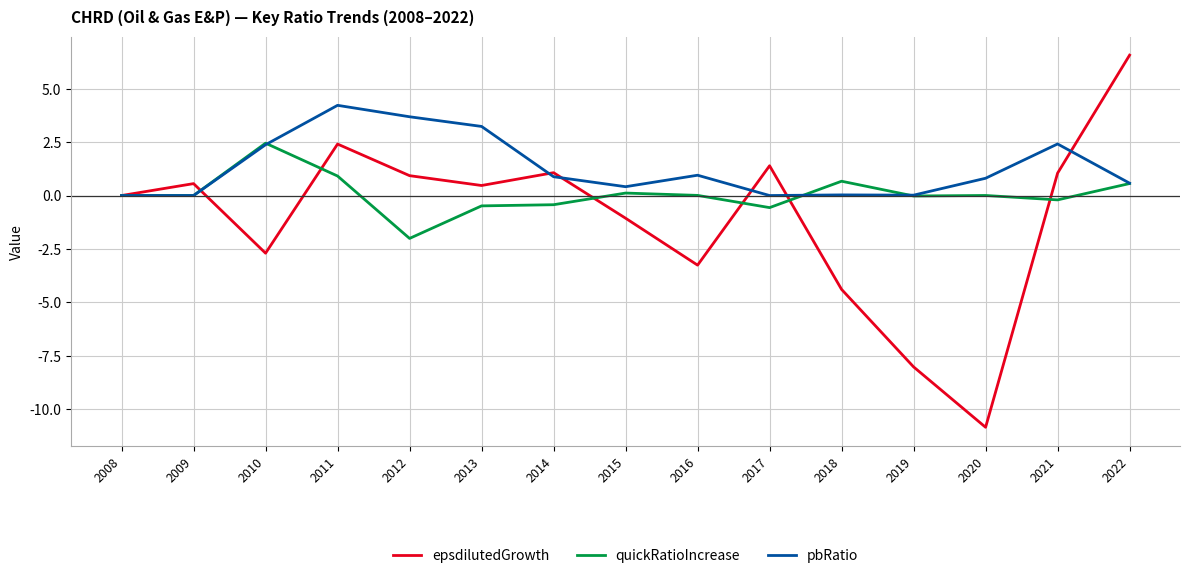

What is the lowest value of the quickRatioIncrease series?

-2.0